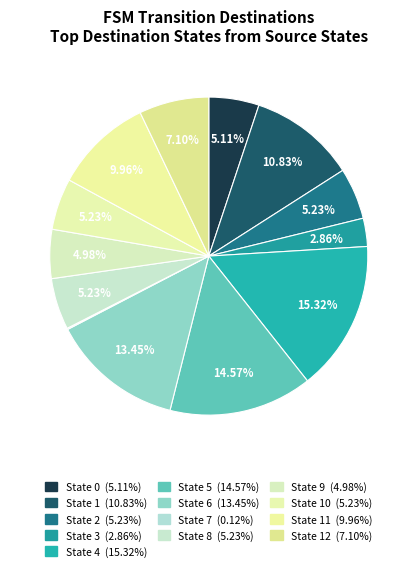

How many segments does this pie chart have?

13